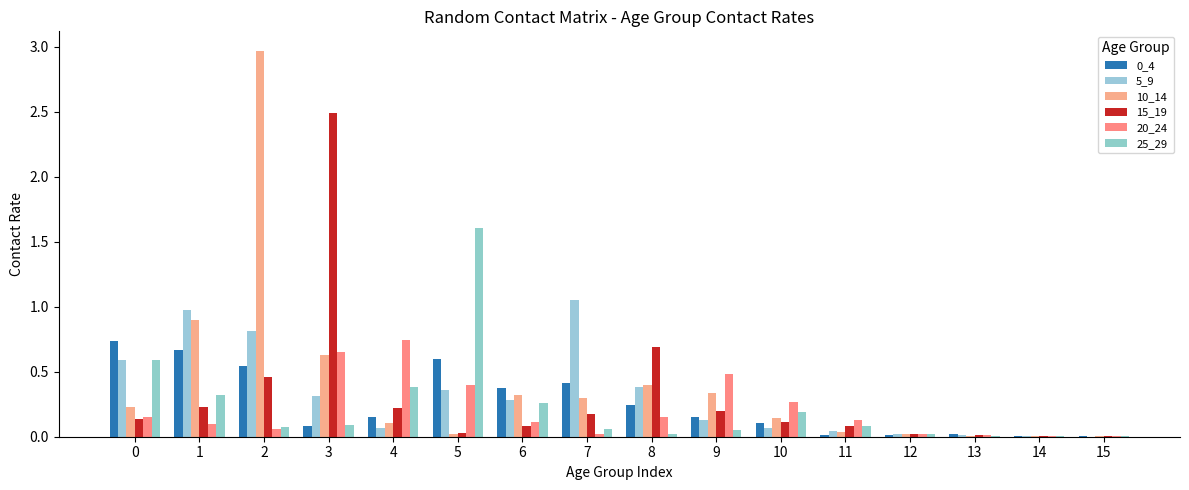

What is the difference between the maximum and minimum values in the 25_29 series?

1.6